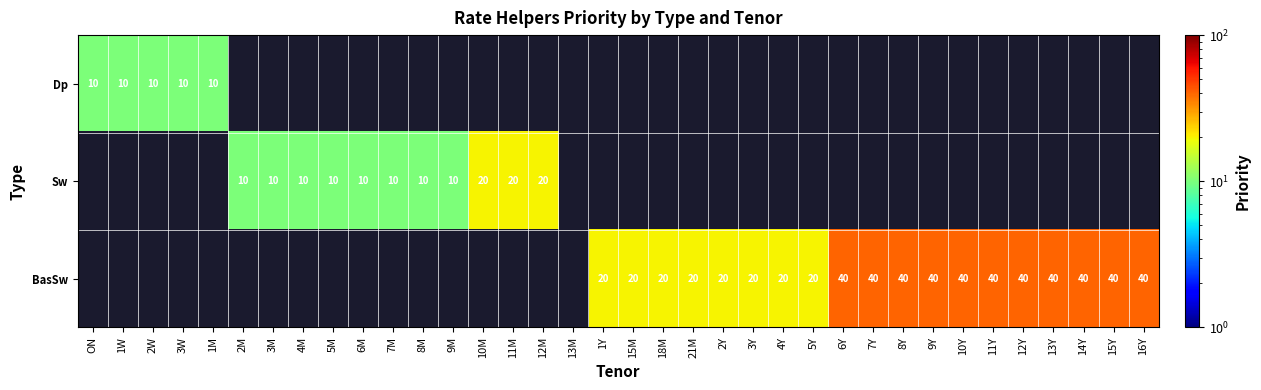

Count the number of categories in the chart.

36